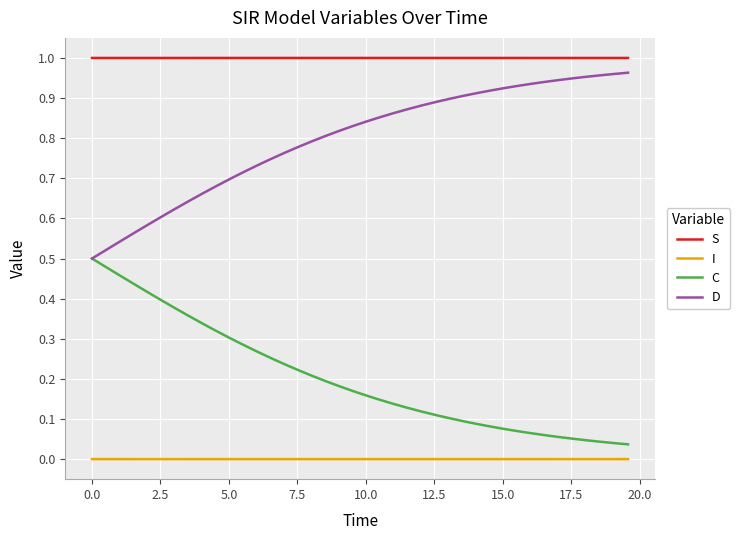

True or false: I and C intersect in this chart.

False